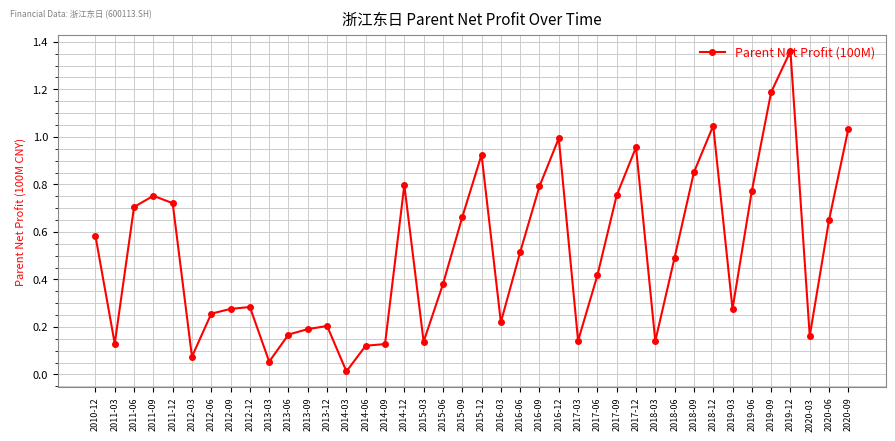

What is the label of the 30th point from the left?

2018-03